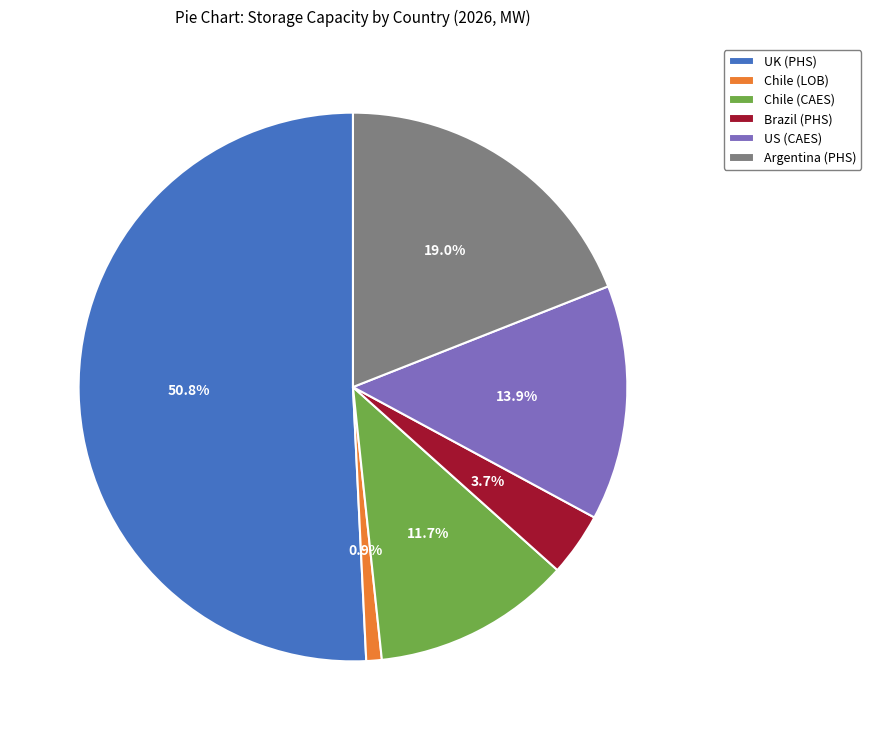

What is the largest slice in the pie chart?

UK (PHS)